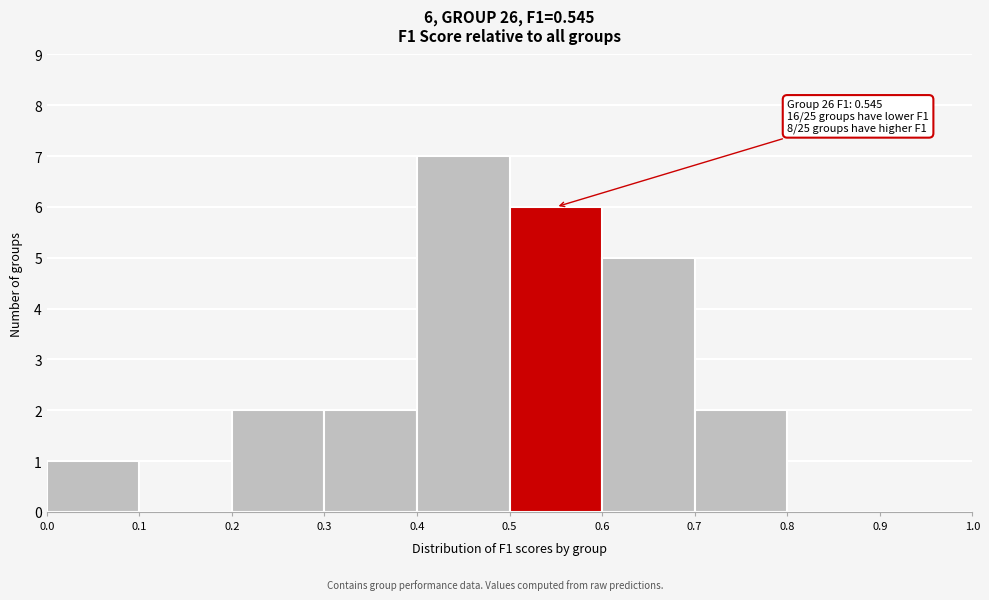

Which range on the x-axis has the tallest bar?

0.4 to 0.5